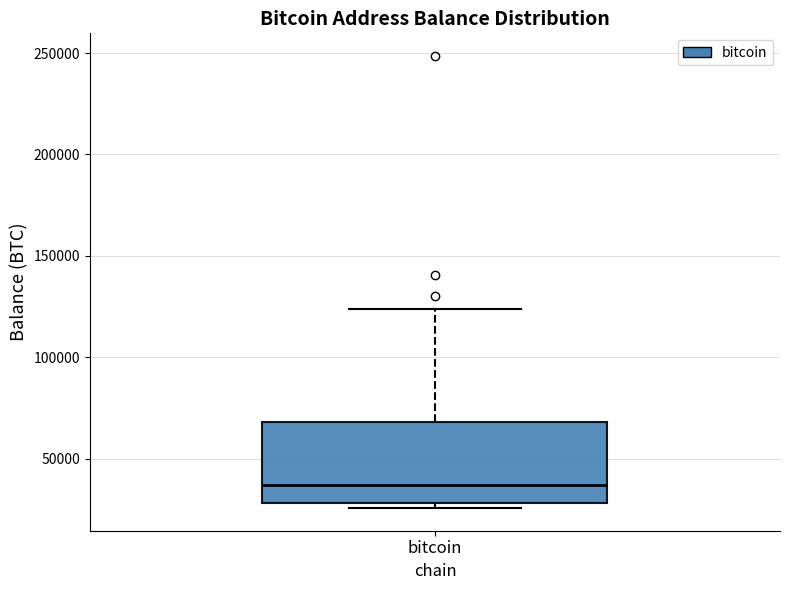

Transcribe this box plot: give where the median line is, the range the box spans, and where the two whiskers end, as read against the y-axis. The values are not printed on the chart, so give them approximately, as read against the axis.

median 35000, box 30000 to 70000, whiskers 25000 to 125000